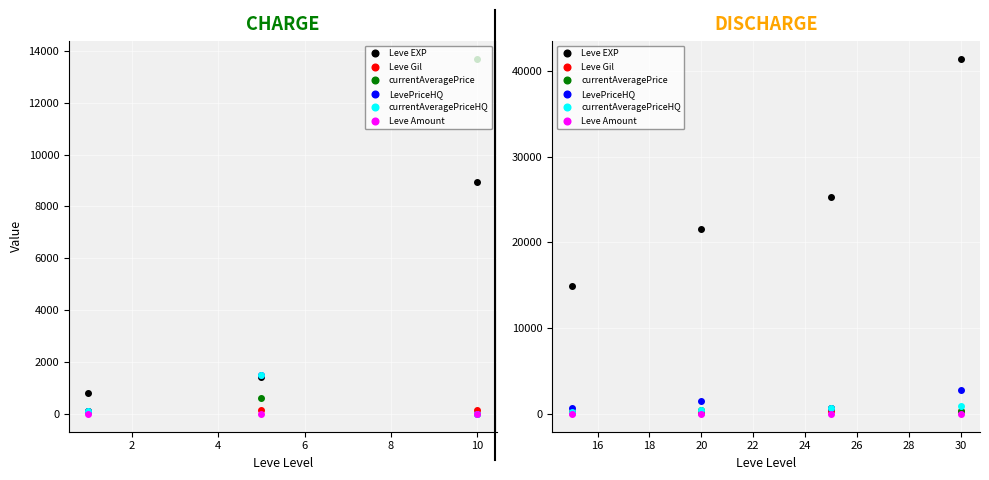

What is the difference between the maximum and minimum values in the LevePriceHQ series?

2174.2